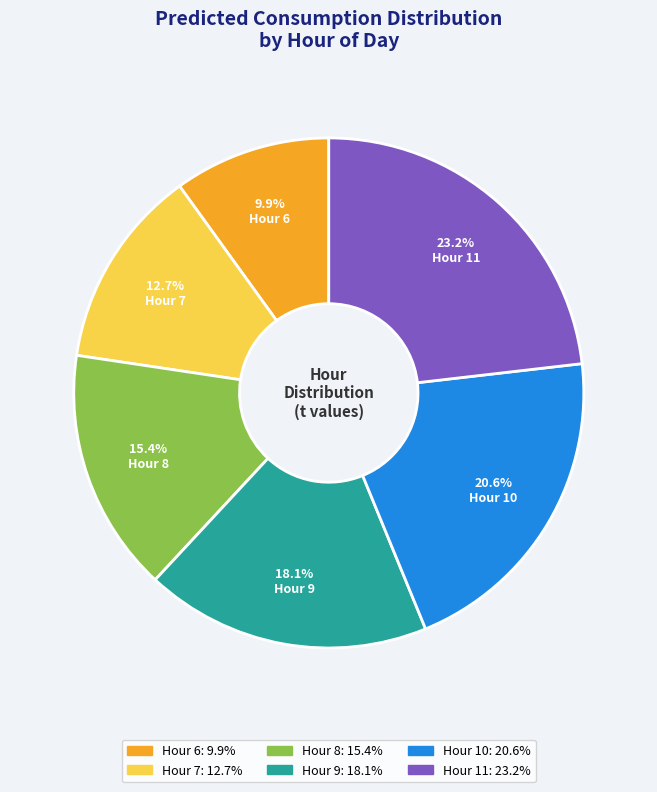

Is there a majority slice in this chart?

No